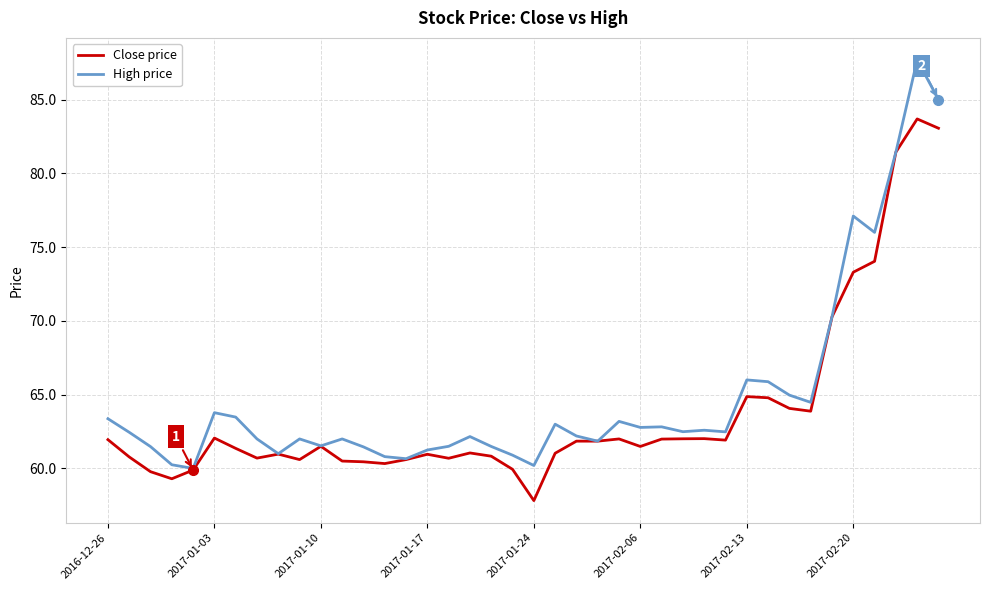

Rank the series by their maximum value, from lowest to highest.

Close price, High price